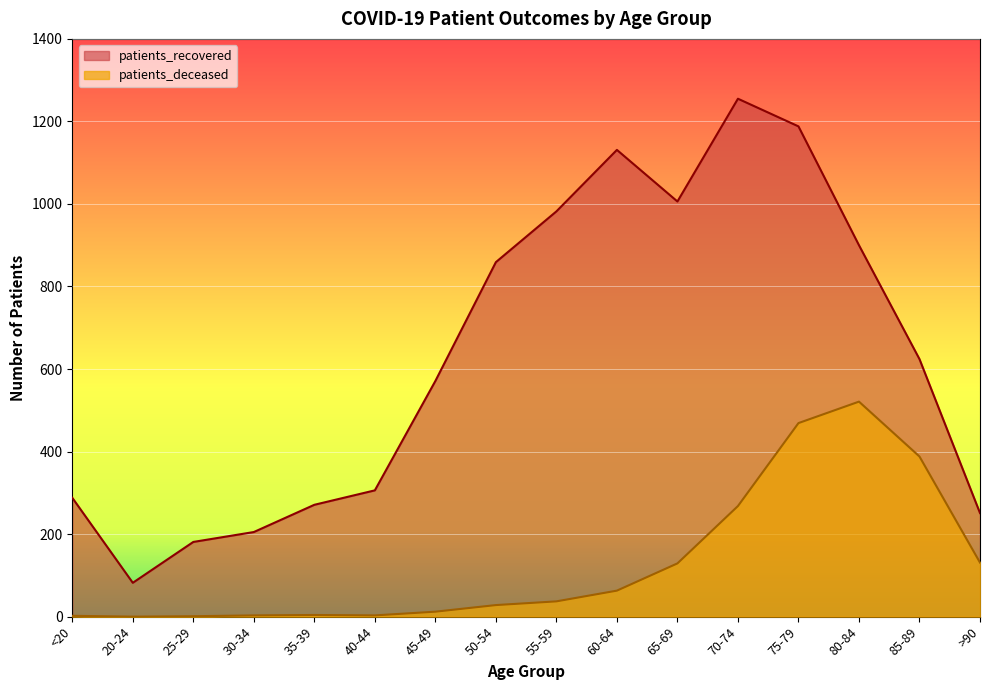

True or false: patients_deceased and patients_recovered intersect in this chart.

False